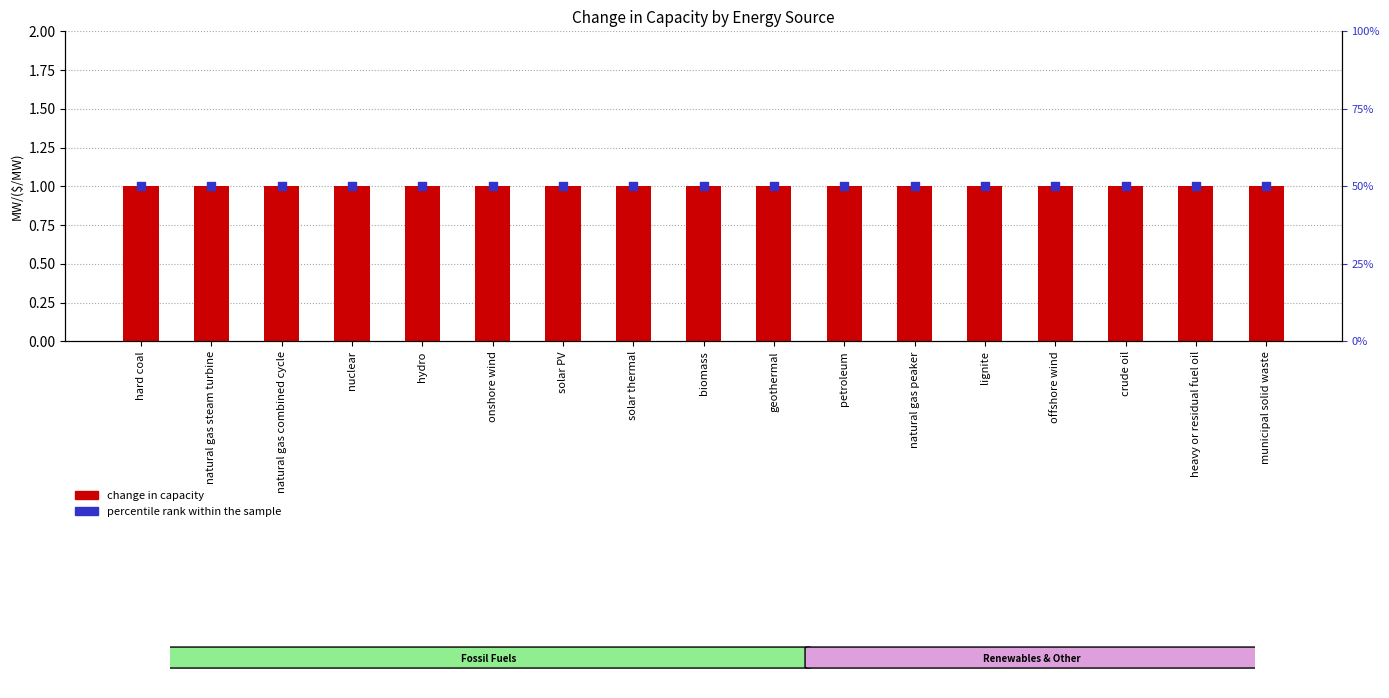

Which series has the largest Y range (max minus min)?

change in capacity